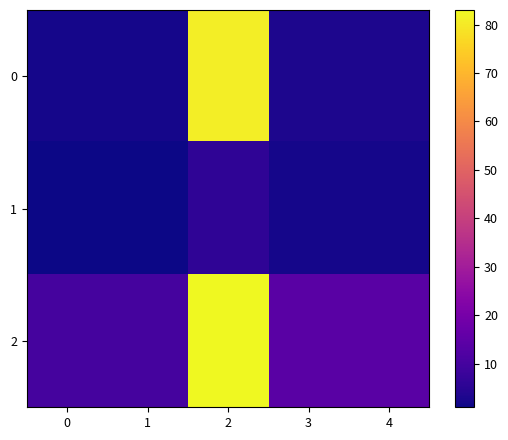

Count the number of data series in this chart.

3